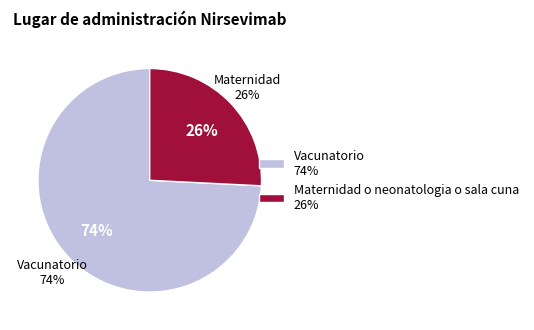

To the nearest percent, what portion does Vacunatorio represent?

74%